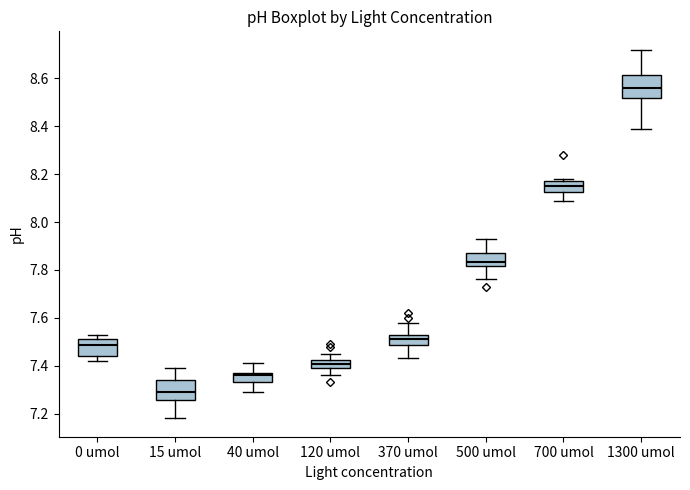

Which box's median line is the lowest?

15 umol